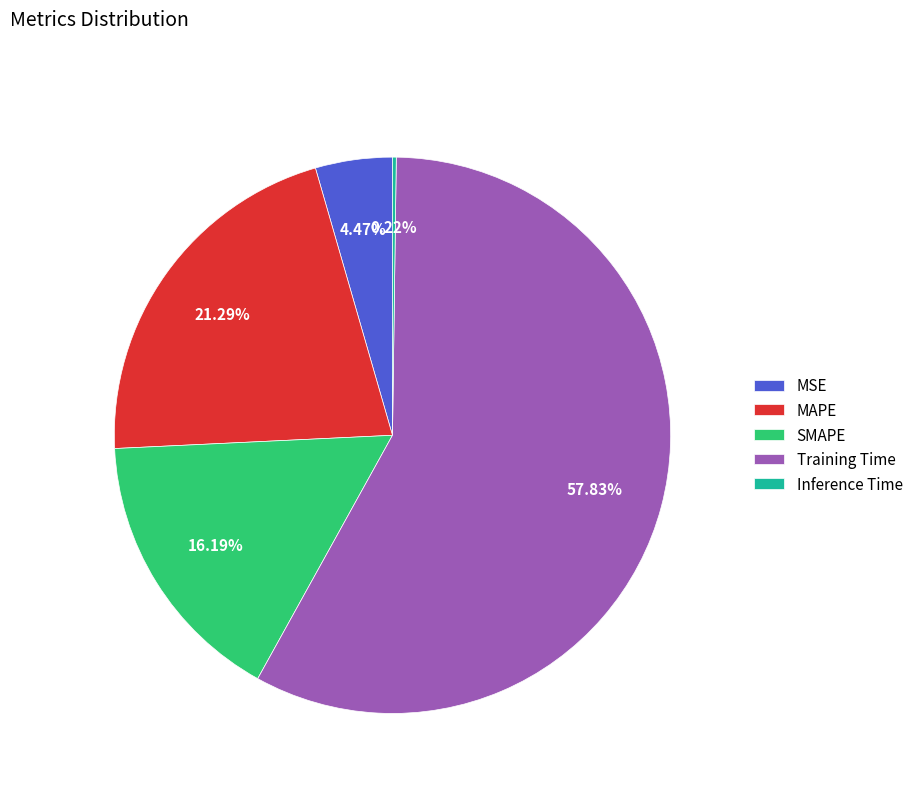

The Training Time slice represents 58% of the pie. True or false?

True